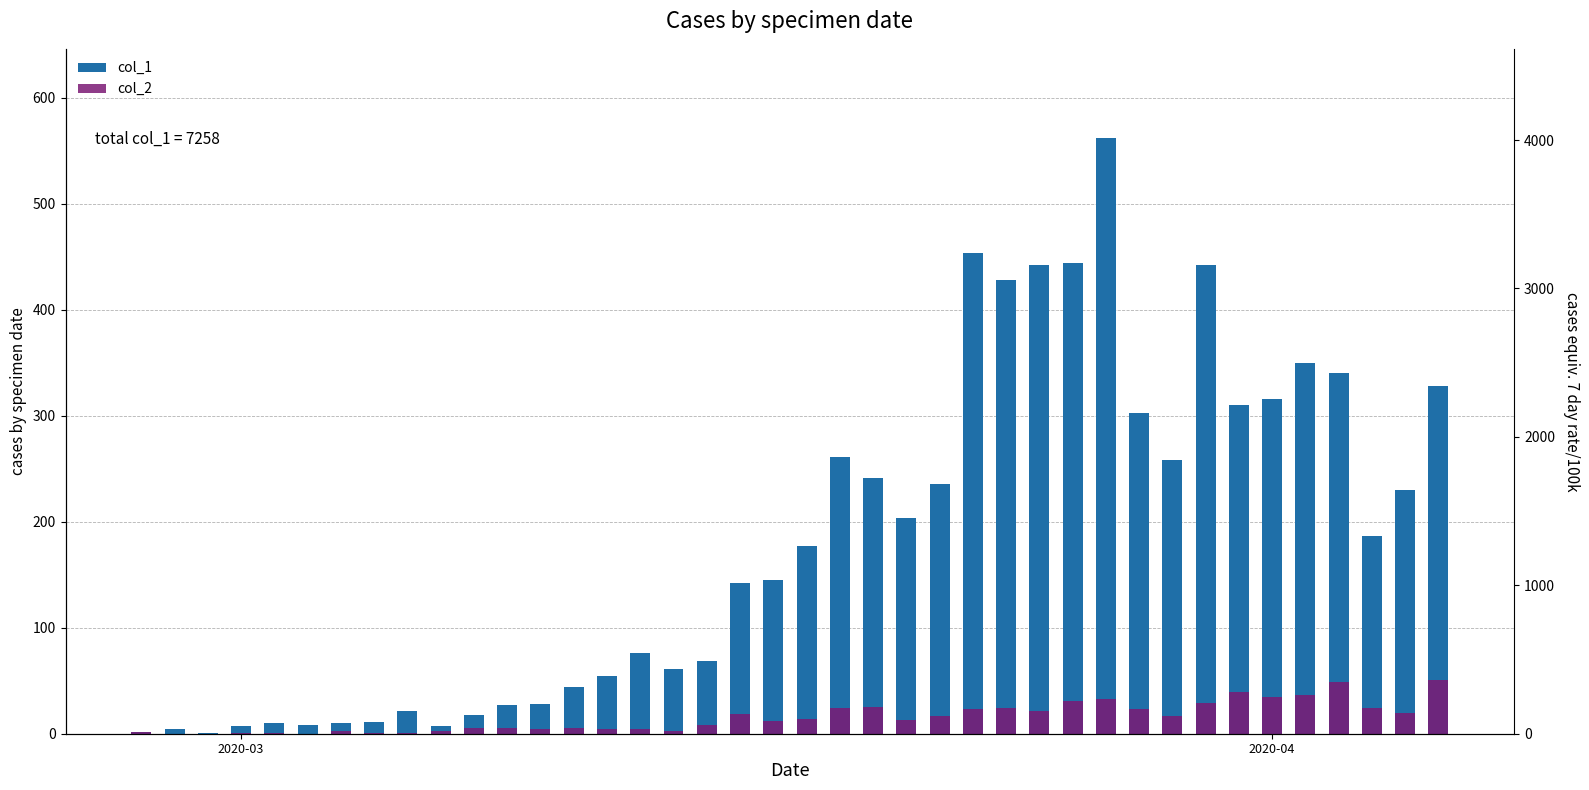

Reading left to right, what are all the values shown in this chart?

col_1: 2	4	1	7	10	8	10	11	21	7	18	27	28	44	54	76	61	69	142	145	177	261	241	204	236	454	428	442	444	562	303	258	442	310	316	350	340	187	230	328
col_2: 2	0	0	1	1	0	3	1	1	3	5	5	4	5	4	4	3	8	19	12	14	24	25	13	17	23	24	21	31	33	23	17	29	39	35	37	49	24	20	51